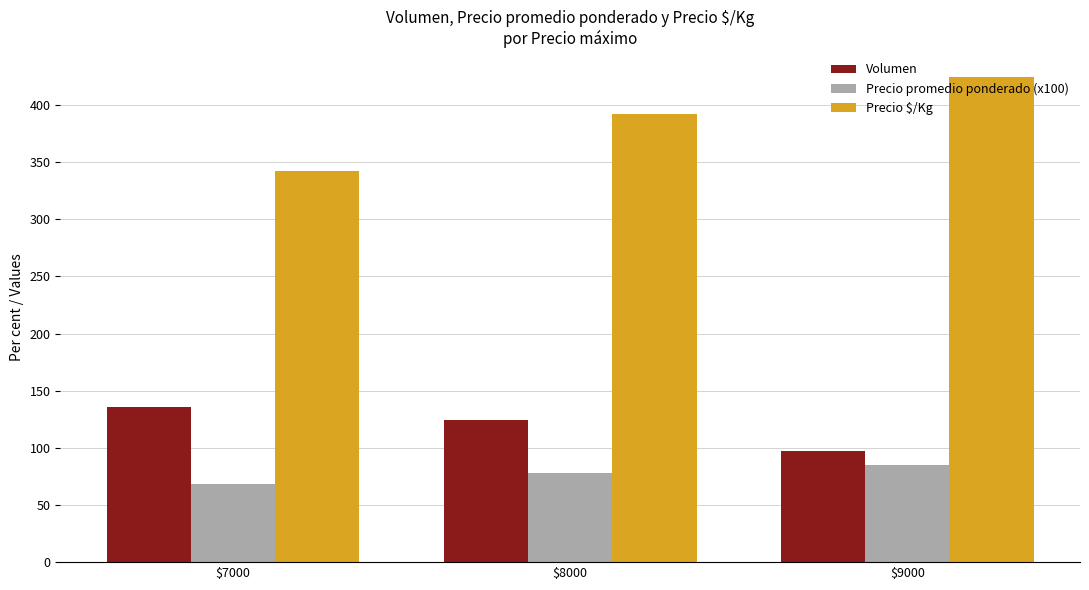

What is the value of the Precio promedio ponderado (x100) bar at the 2nd from the left?

78.4